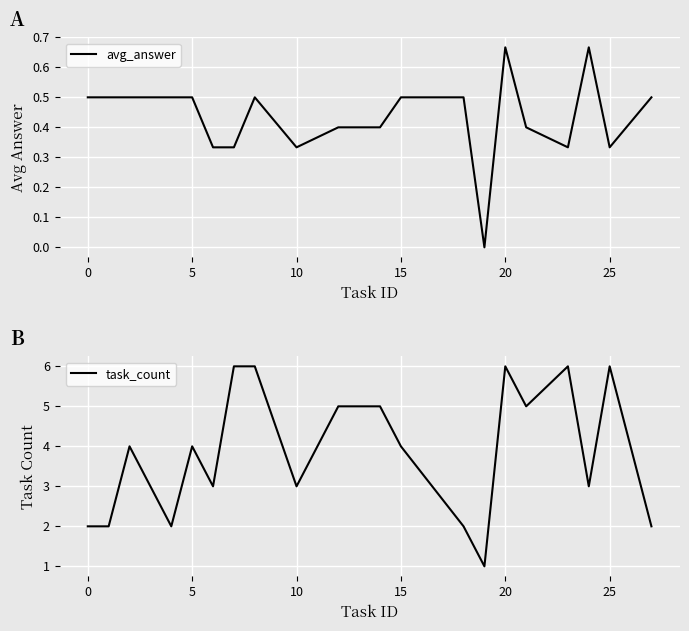

Is it true that task_count equals 8.9 at 15?

False